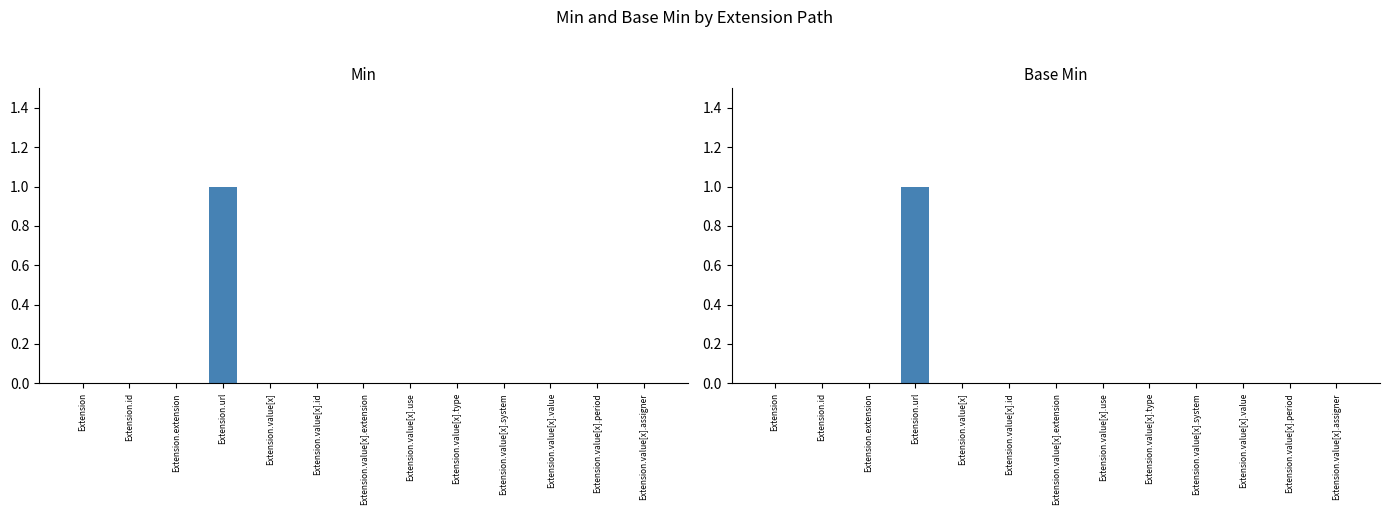

The Min series shows 0 at Extension.value[x].system. True or false?

False